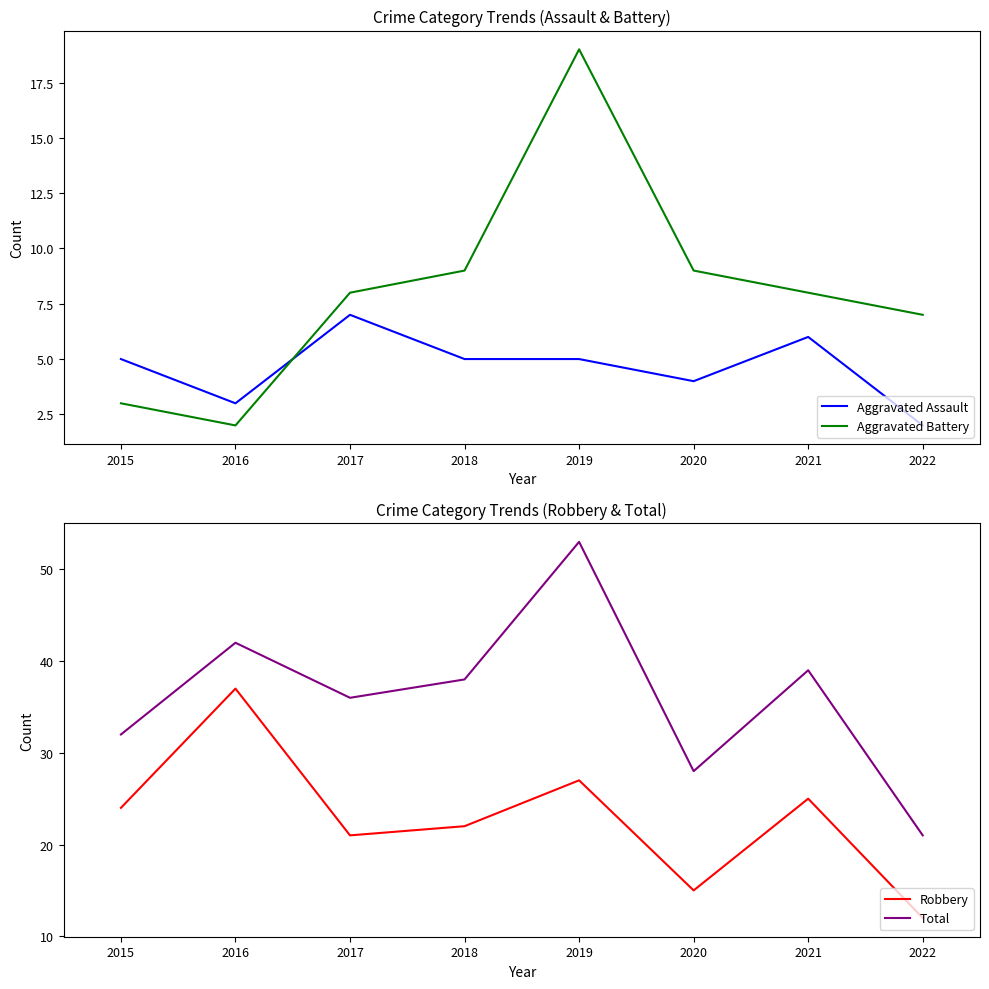

Reading left to right, list all the values displayed in this chart.

Aggravated Assault: 5	3	7	5	5	4	6	2
Aggravated Battery: 3	2	8	9	19	9	8	7
Robbery: 24	37	21	22	27	15	25	12
Total: 32	42	36	38	53	28	39	21